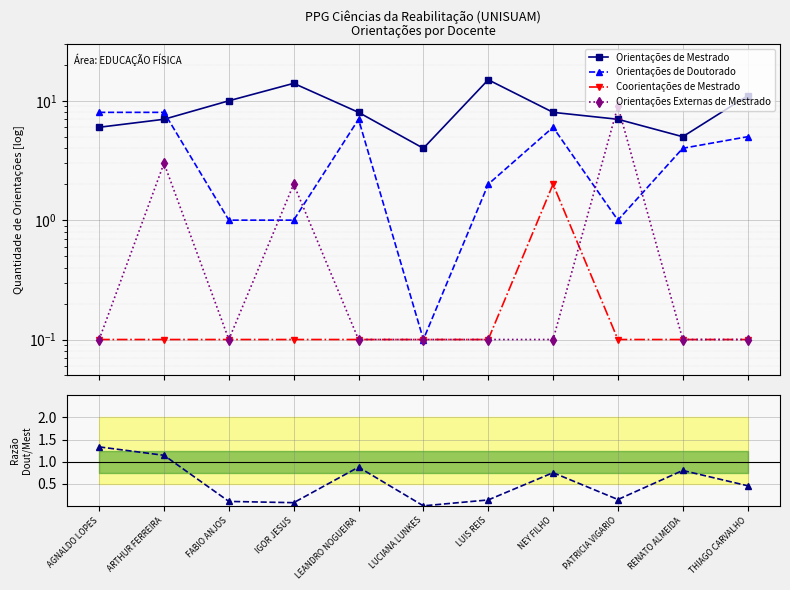

Which series has the largest total across all categories?

Orientações de Mestrado